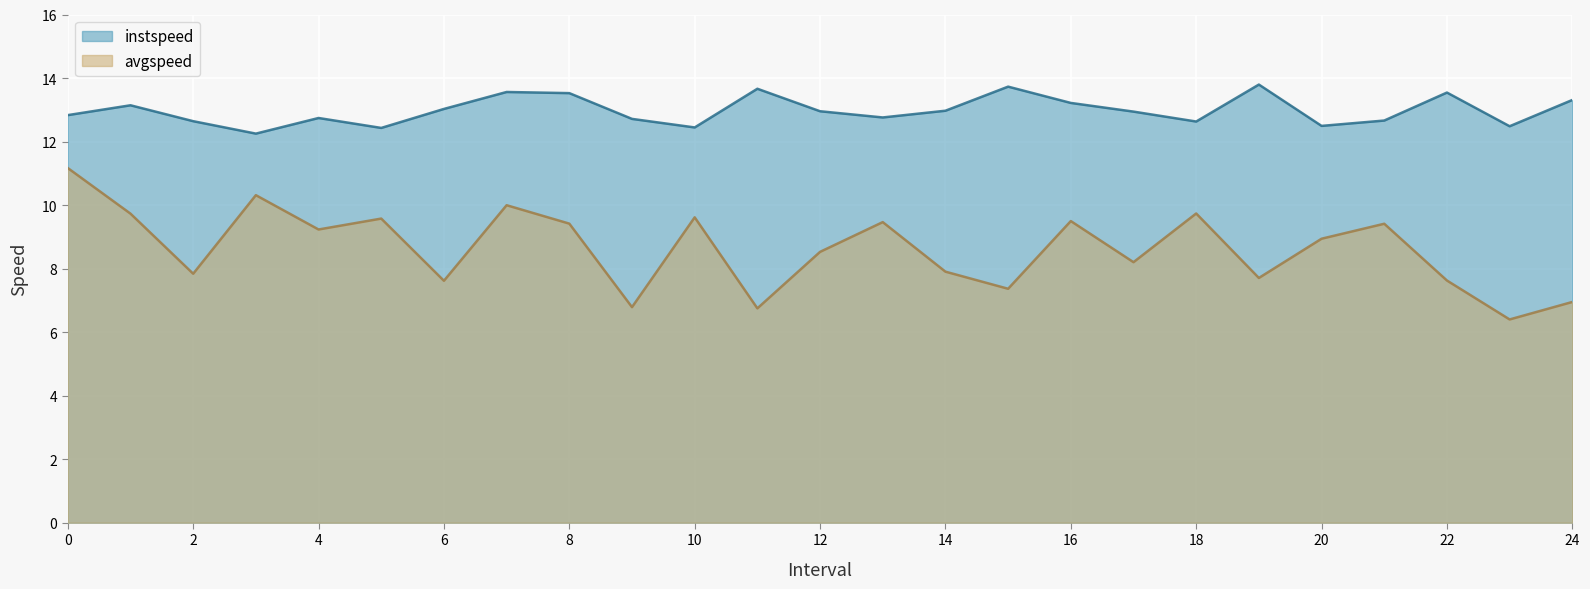

How many lines are shown in the chart?

2